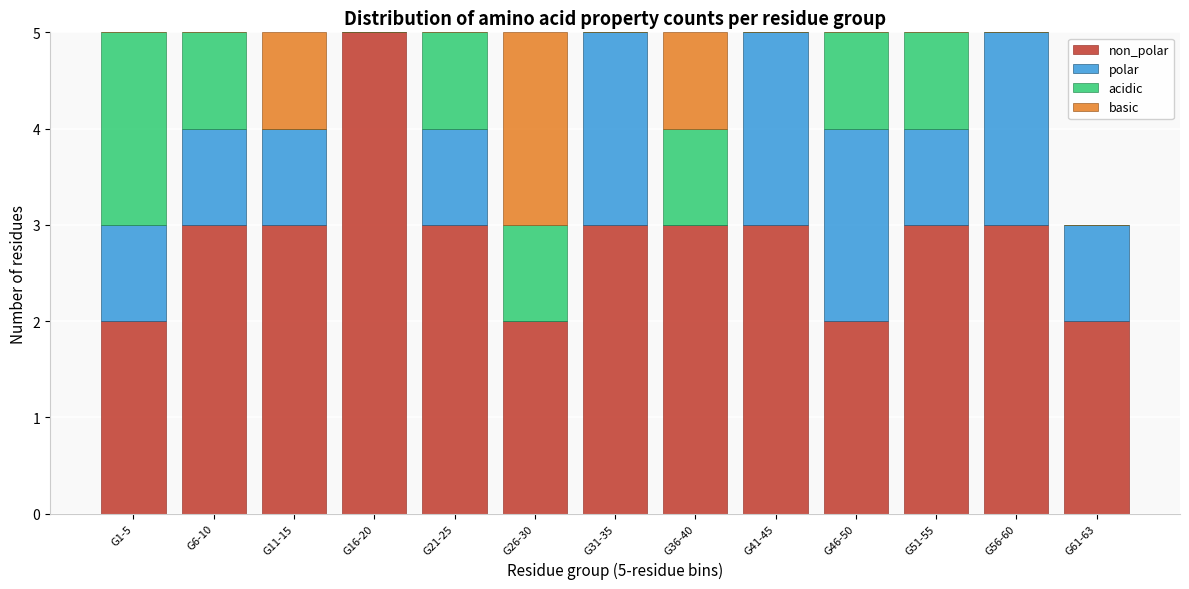

What is the total value across all series at G11-15?

5